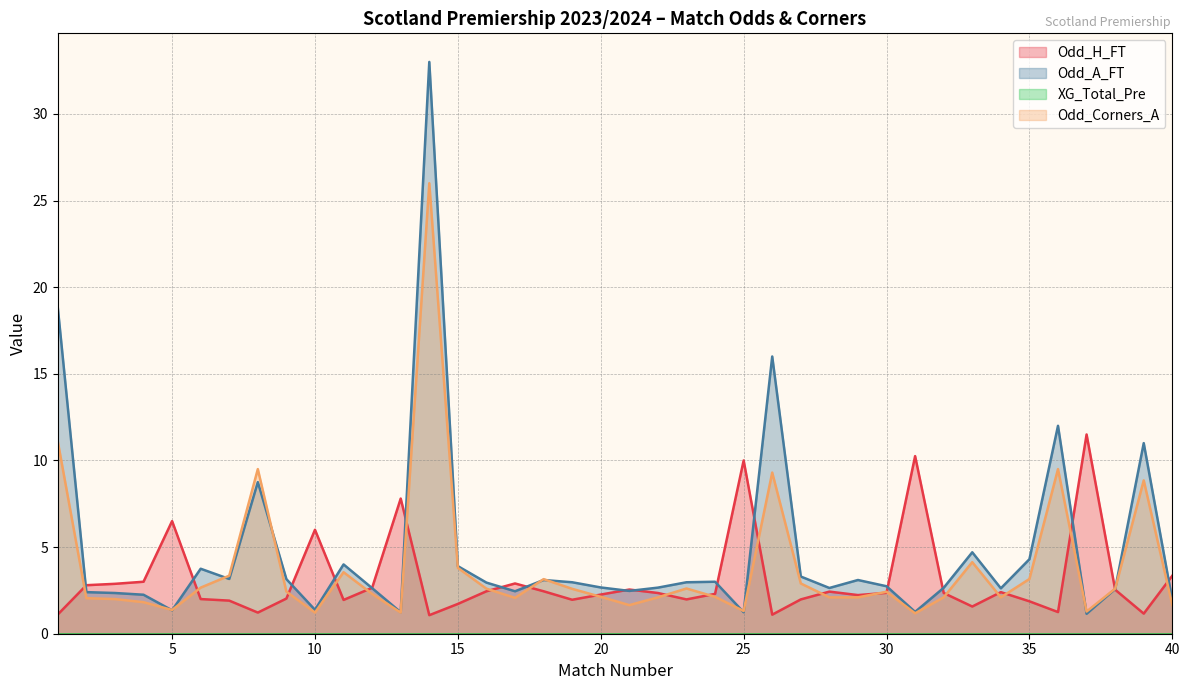

Read the Odd_Corners_A value at 12.

2.3